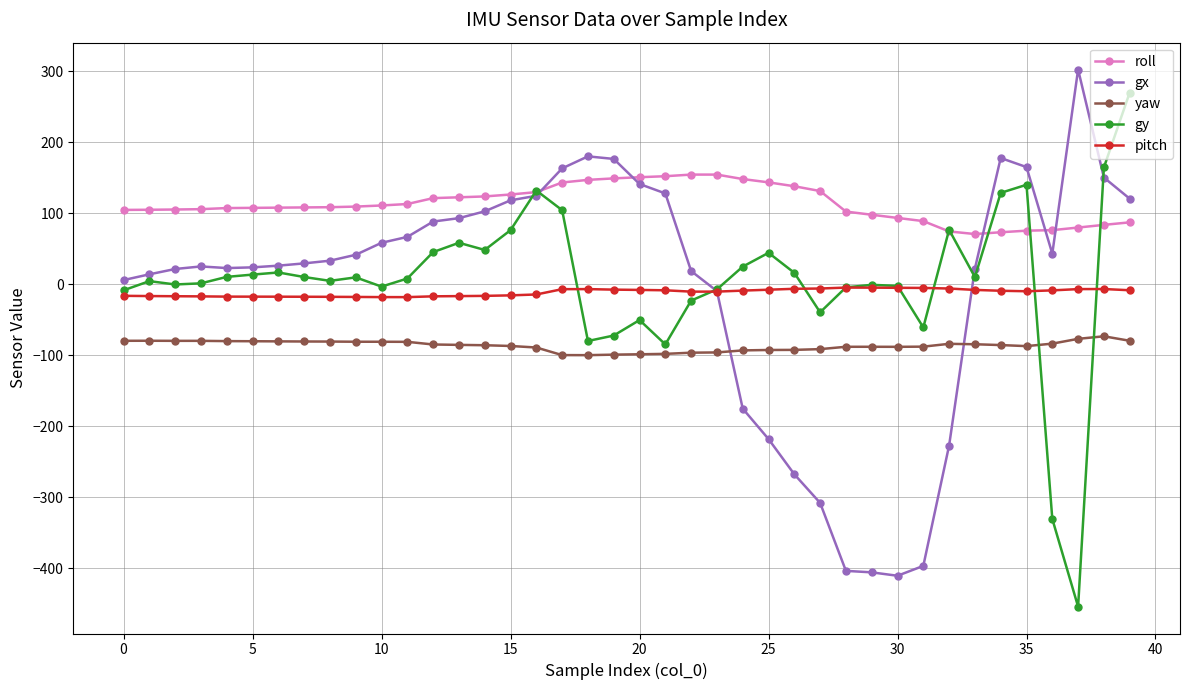

Which series has the largest total across all categories?

roll